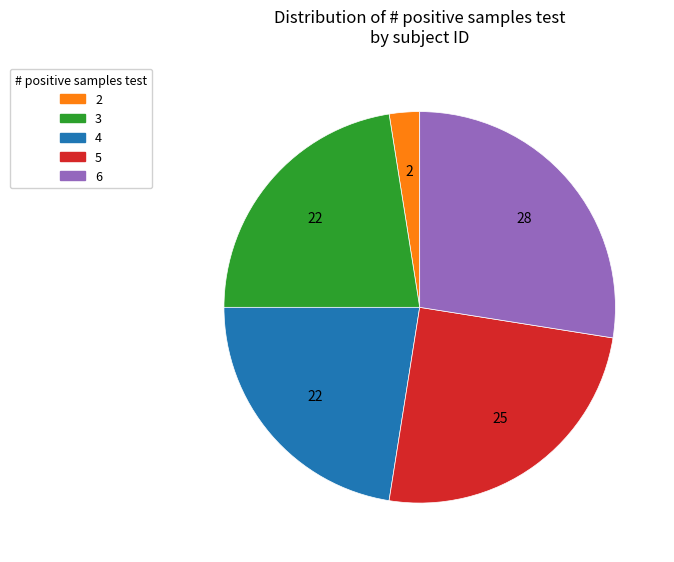

True or false: 3 accounts for 22% of the total.

True